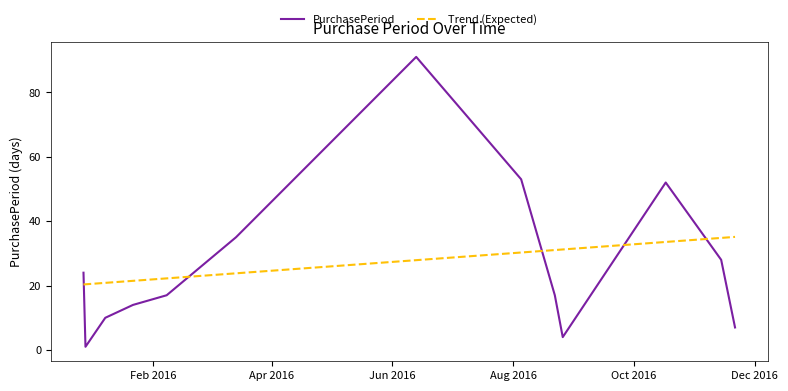

Rank the series by their maximum value, from lowest to highest.

Trend (Expected), PurchasePeriod